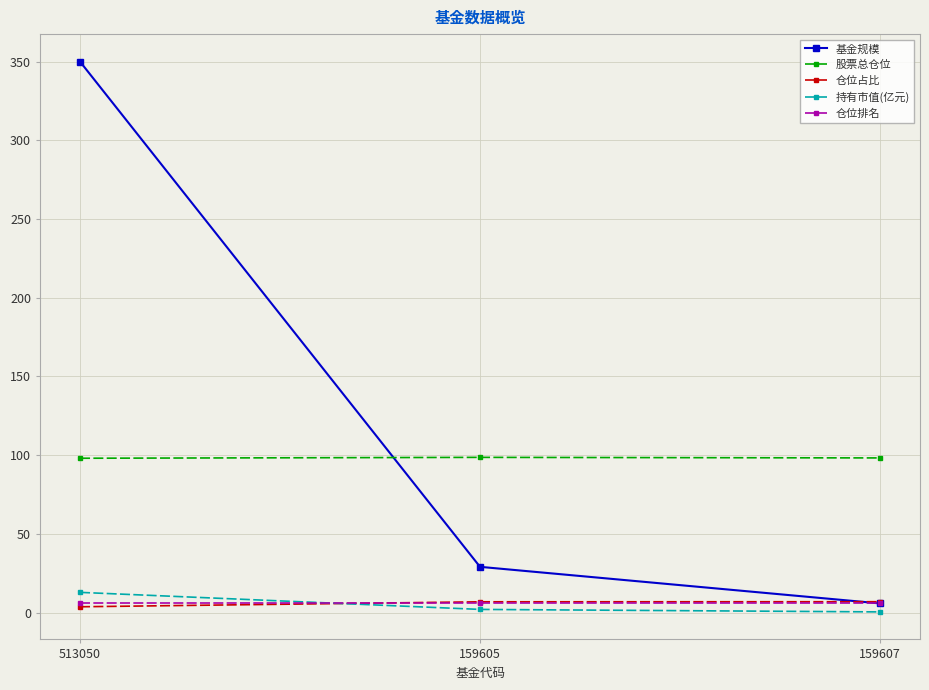

Which label corresponds to the largest value in the chart?

513050